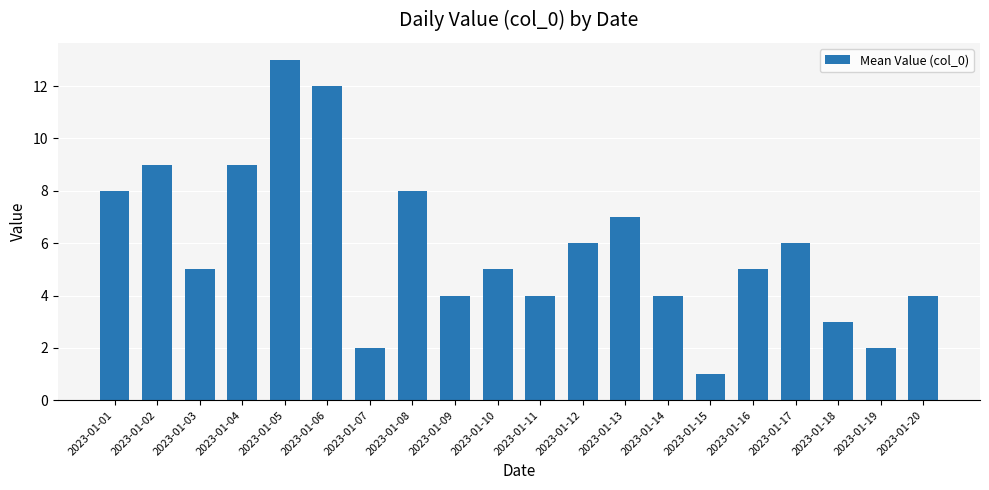

What is the smallest value displayed?

1